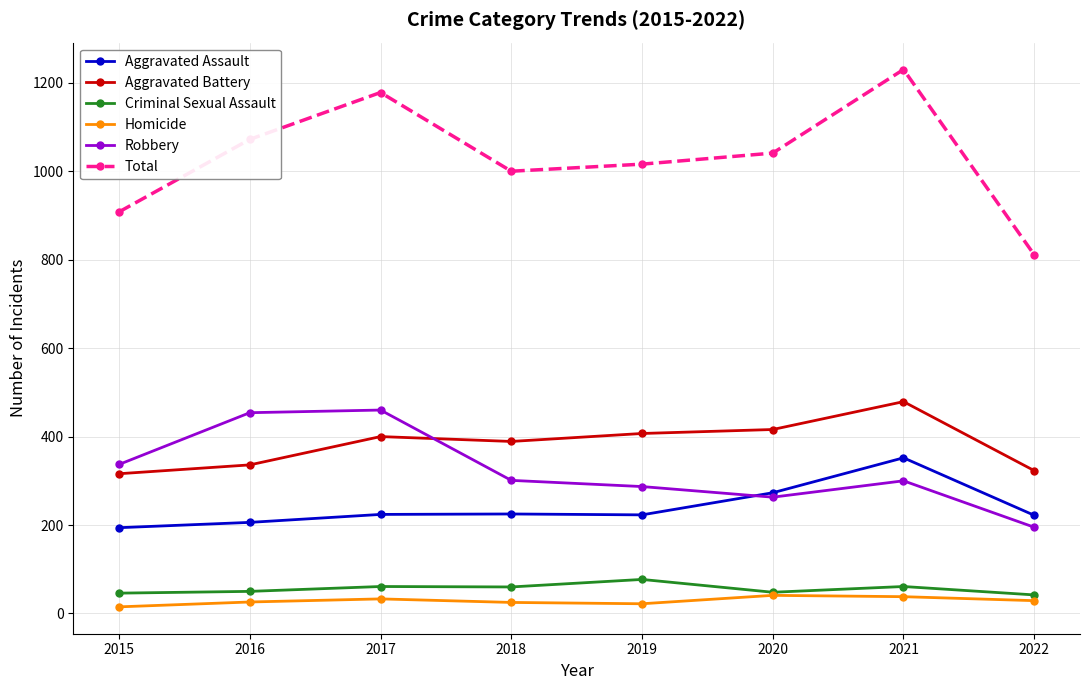

At which category is the sum across all series the highest?

2021